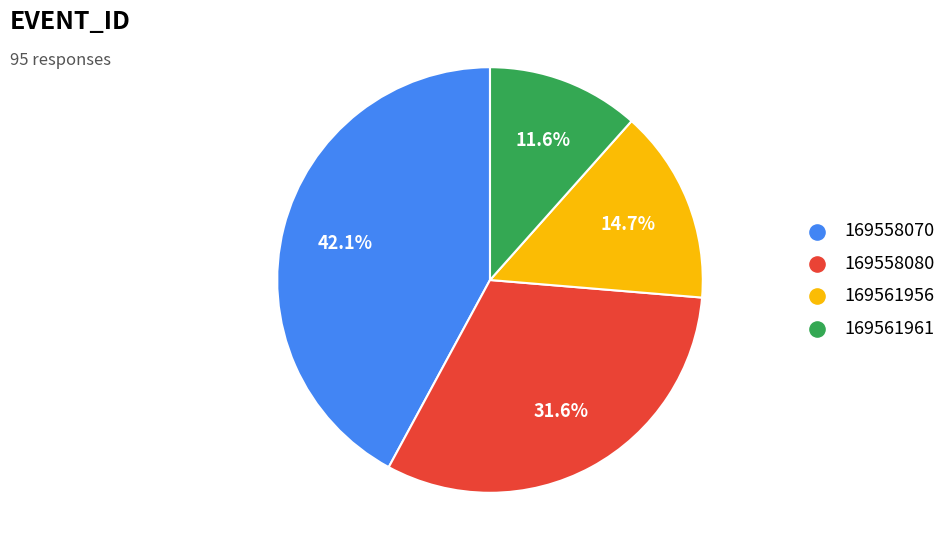

Is it true that 169561961 is 12% of the pie?

True